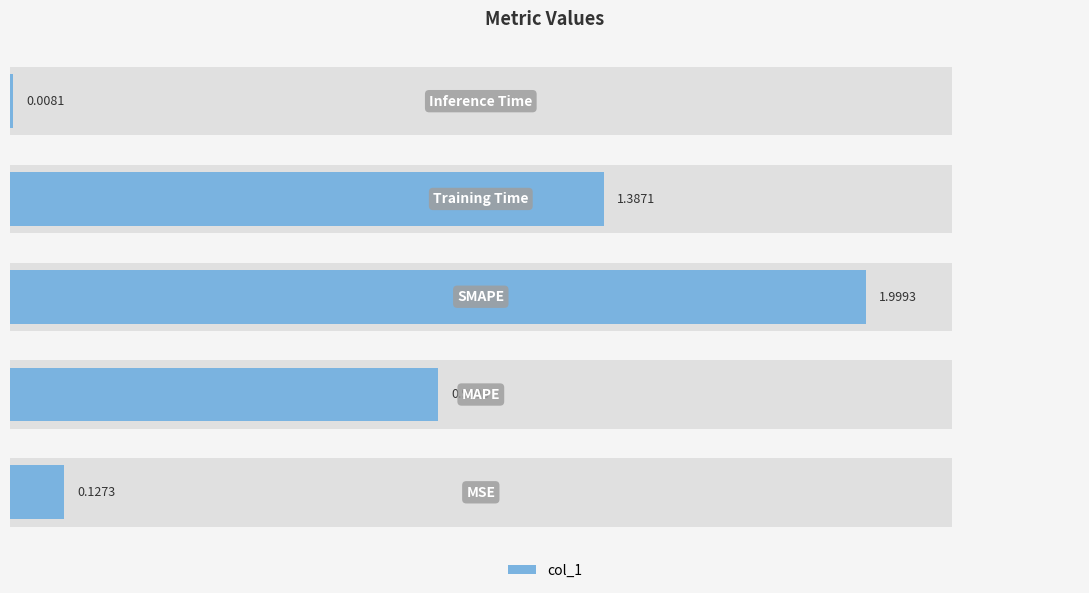

The chart shows a value of 1.0 at 1. True or false?

True